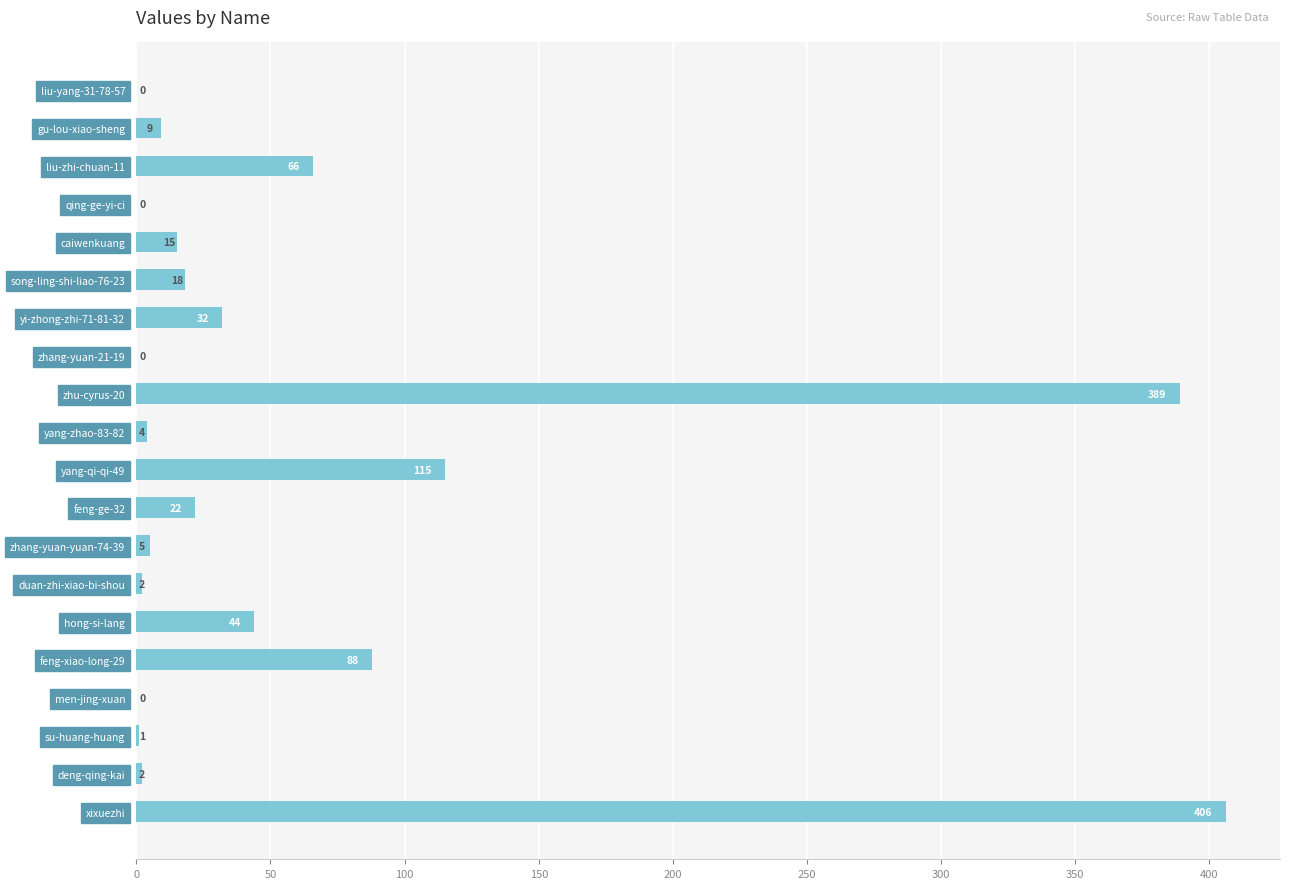

Which has a higher value, zhang-yuan-yuan-74-39 or men-jing-xuan?

zhang-yuan-yuan-74-39